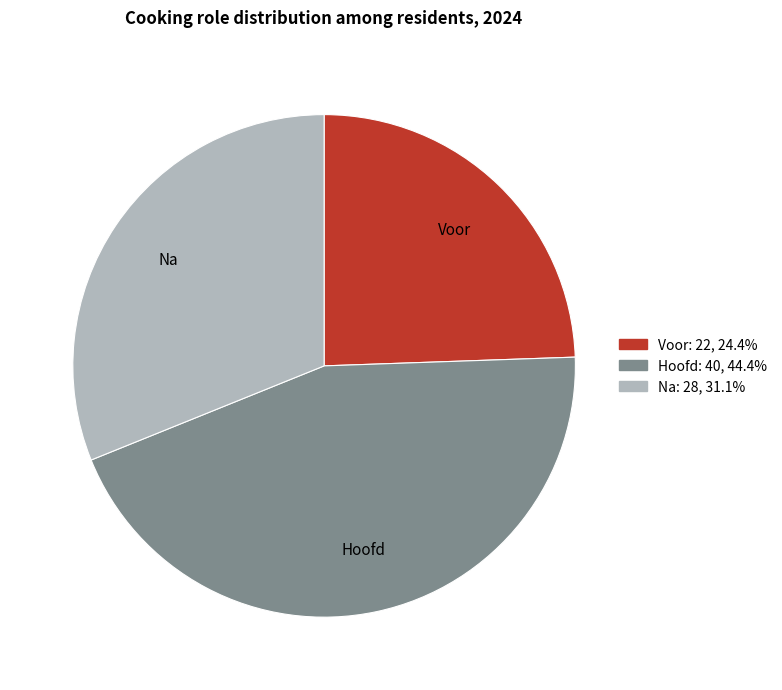

Is it true that Voor is 34% of the pie?

False